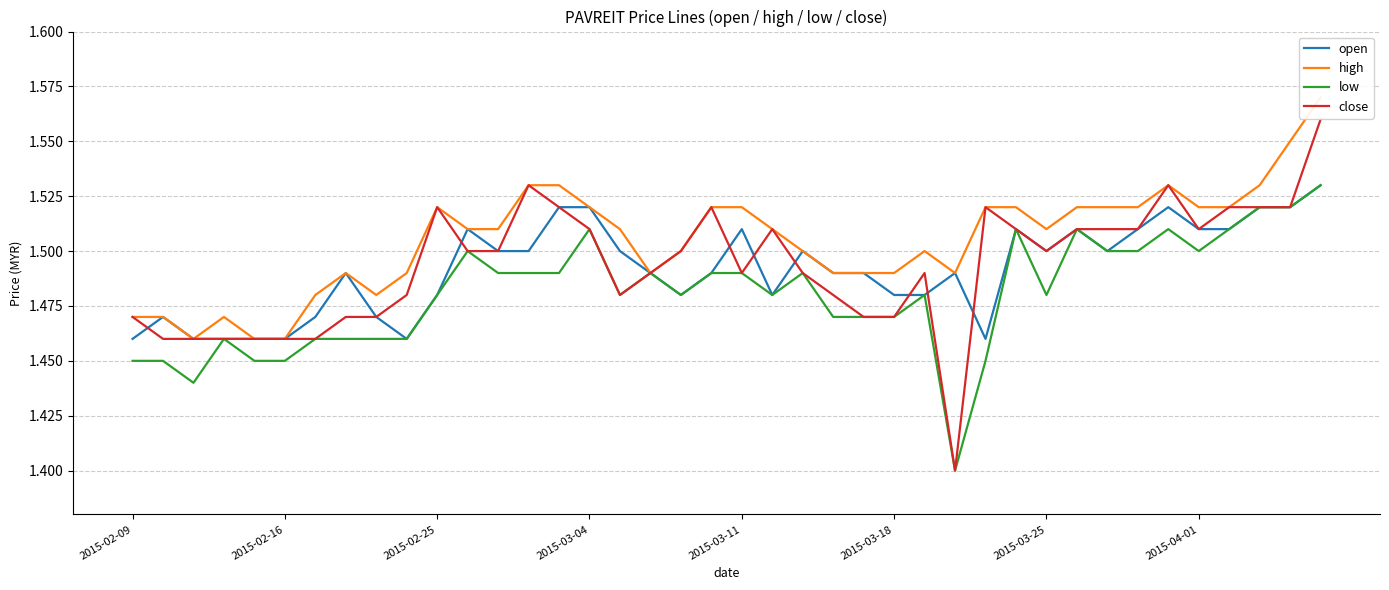

Is the value of low at 19 greater than the value of open at 13?

No